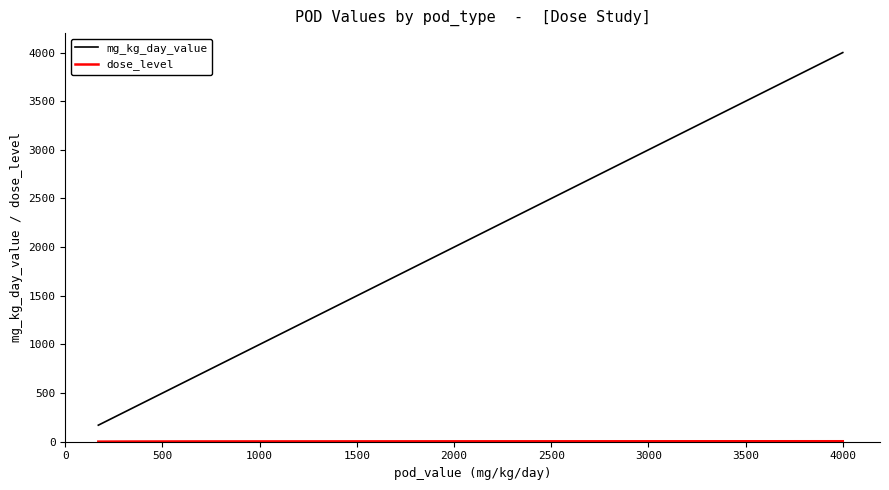

What is the sum of all mg_kg_day_value values?

15240